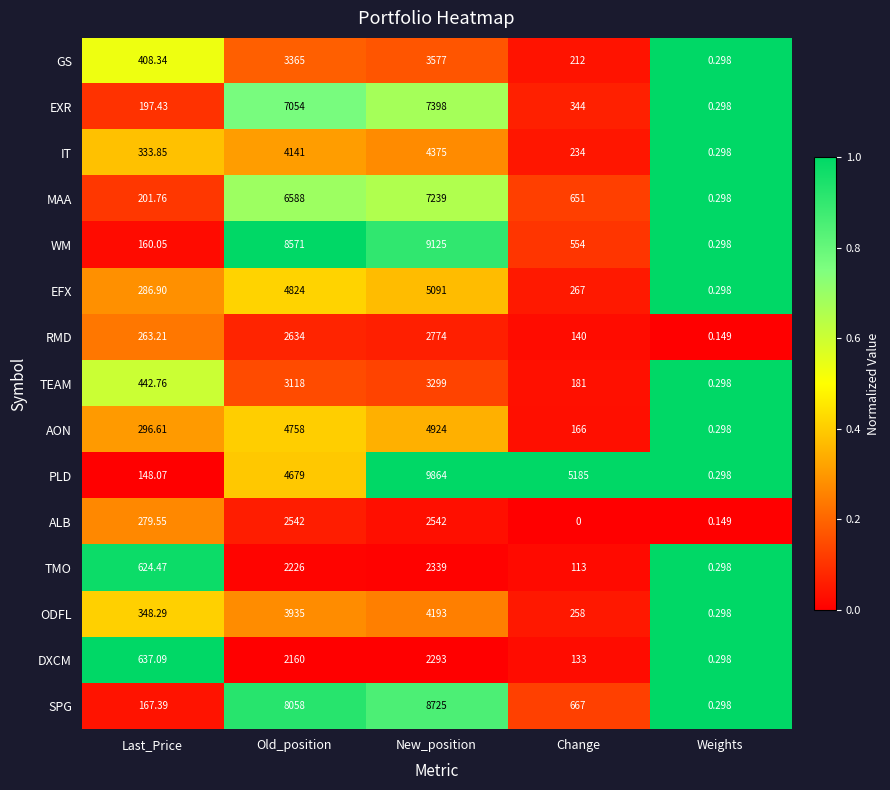

Which label corresponds to the smallest value in the chart?

Change